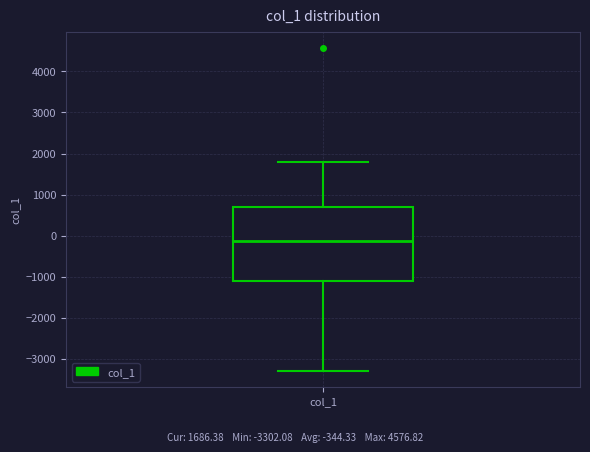

Read this box plot against the y-axis: the position of the median line, the range covered by the box, and the ends of both whiskers. The values are not printed on the chart, so give them approximately, as read against the axis.

median -100, box -1100 to 700, whiskers -3300 to 1800